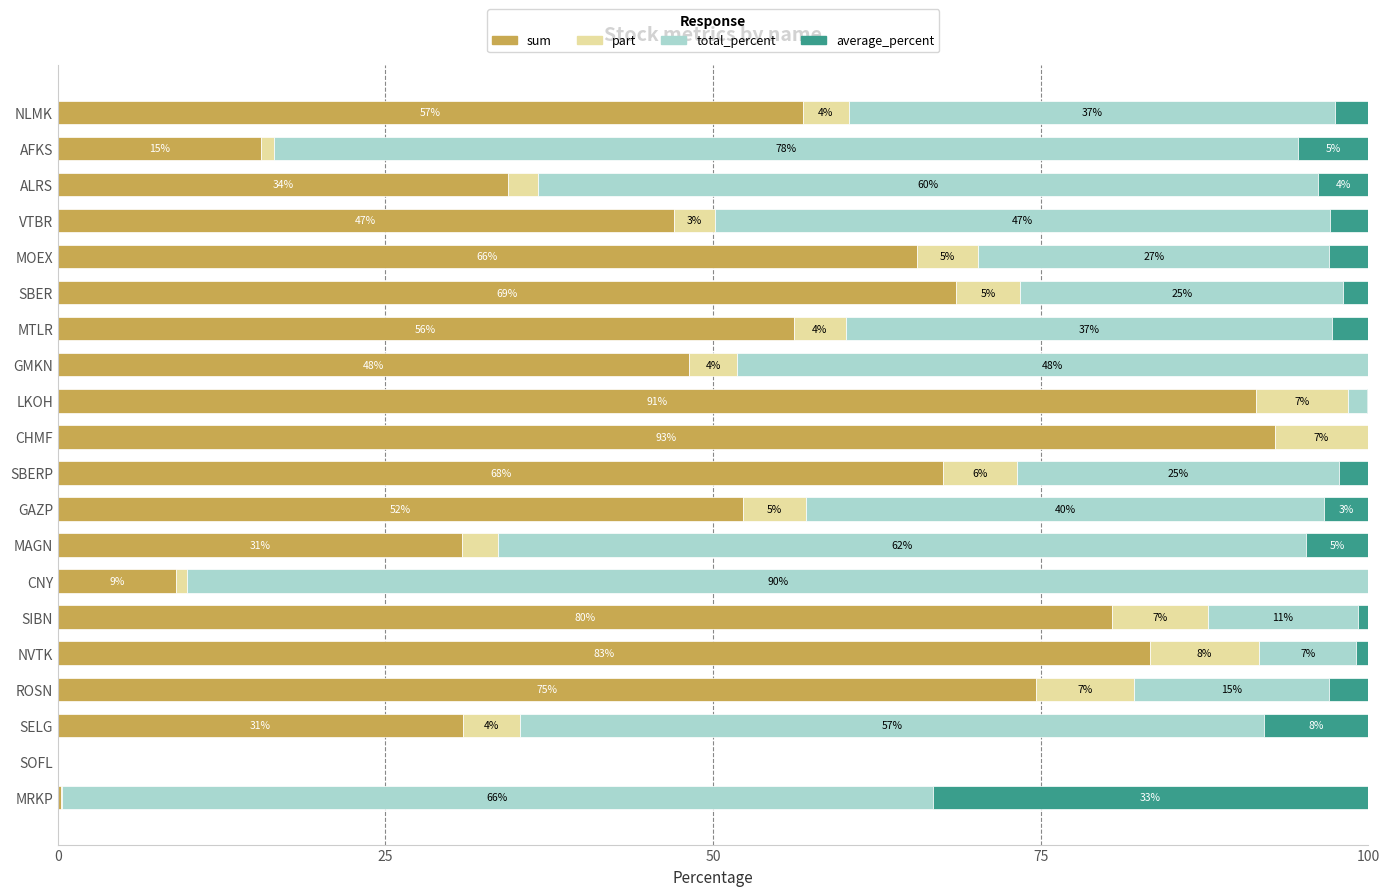

What is the highest value of the sum series?

92.9